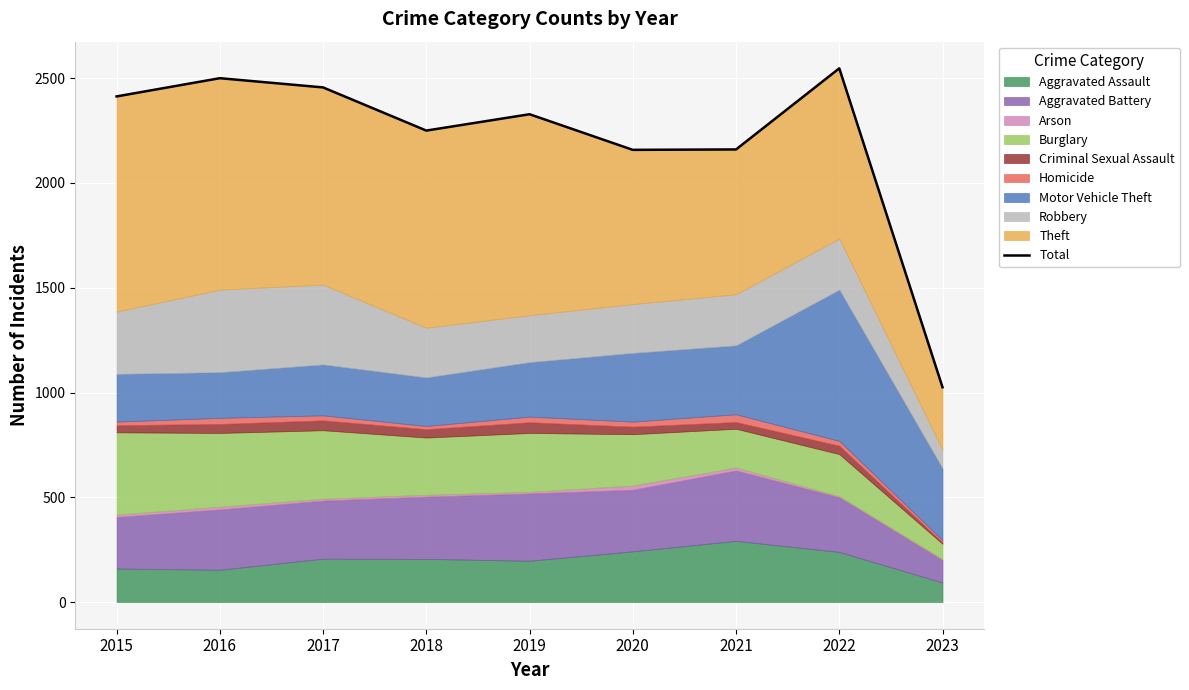

What is the value of the 4th point from the left?

2250